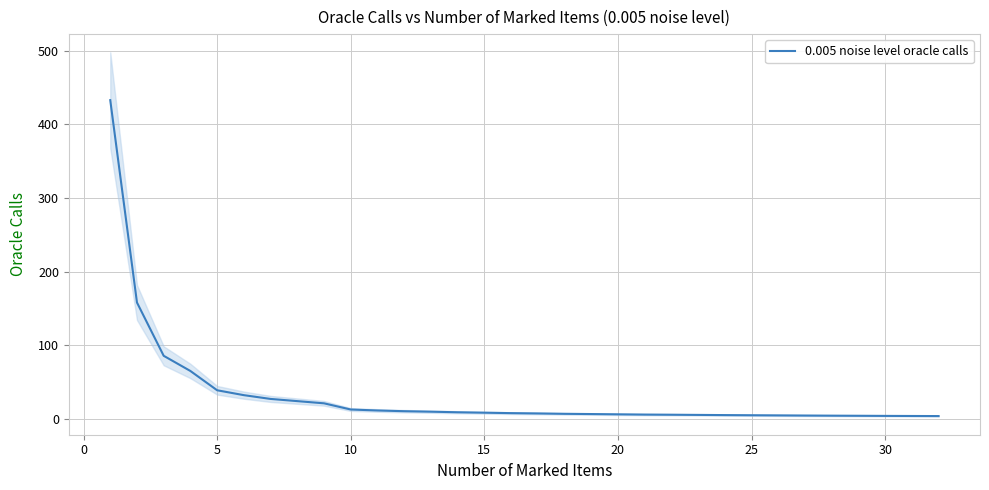

The 0.005 noise level oracle calls series shows 4.3 at 30. True or false?

True